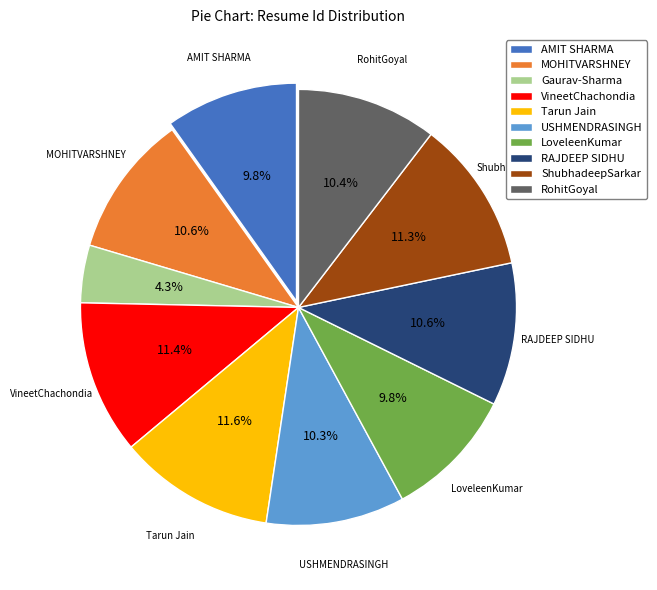

Between AMIT SHARMA and VineetChachondia, which is larger?

VineetChachondia